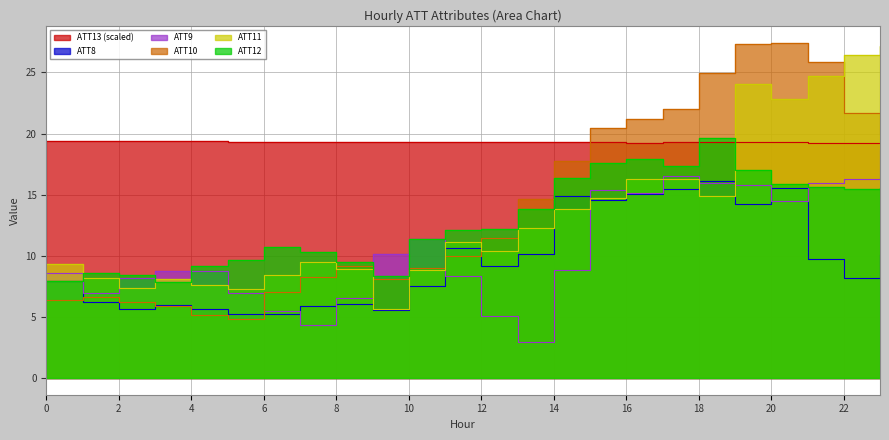

What is the spread (max minus min) of values at 15?

5.8